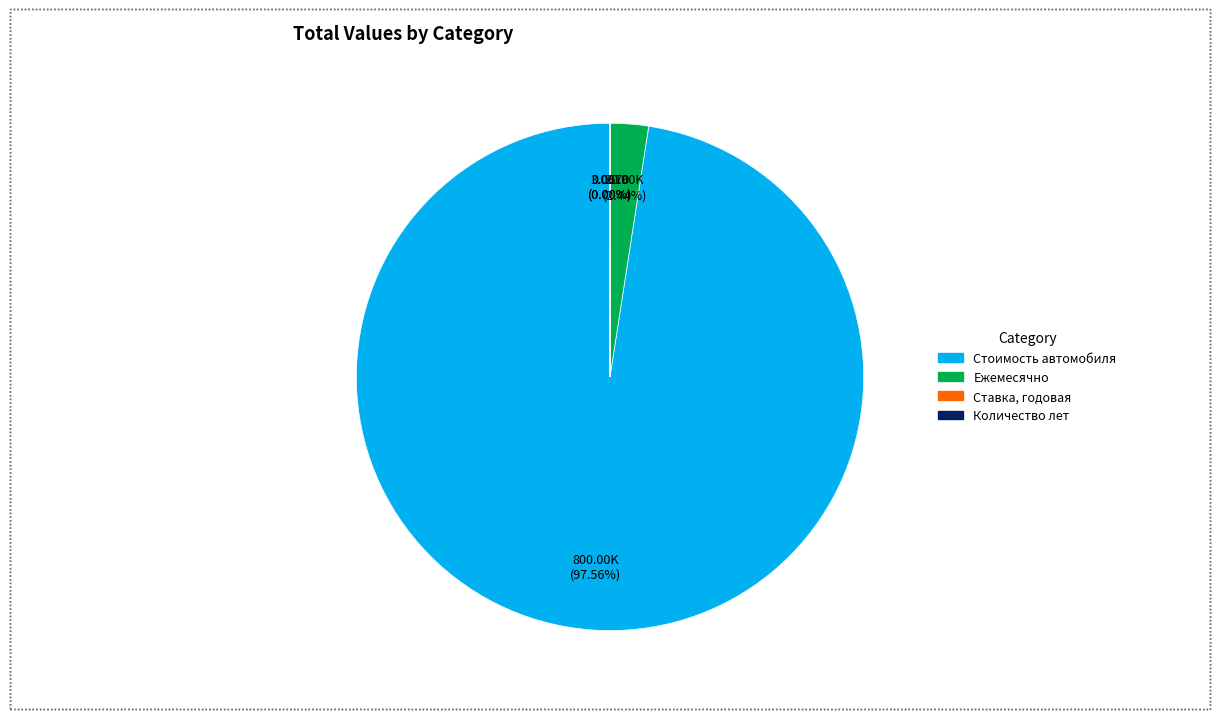

Which slice is the smallest?

Ставка, годовая